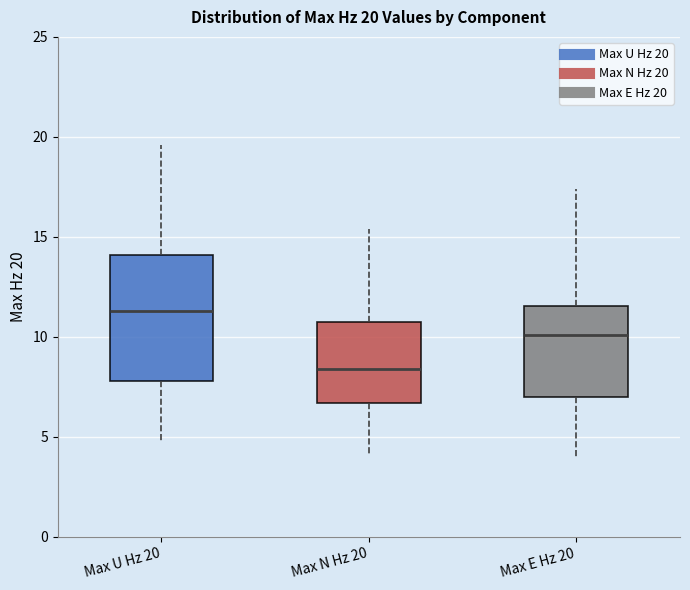

Which box has the highest median line?

Max U Hz 20